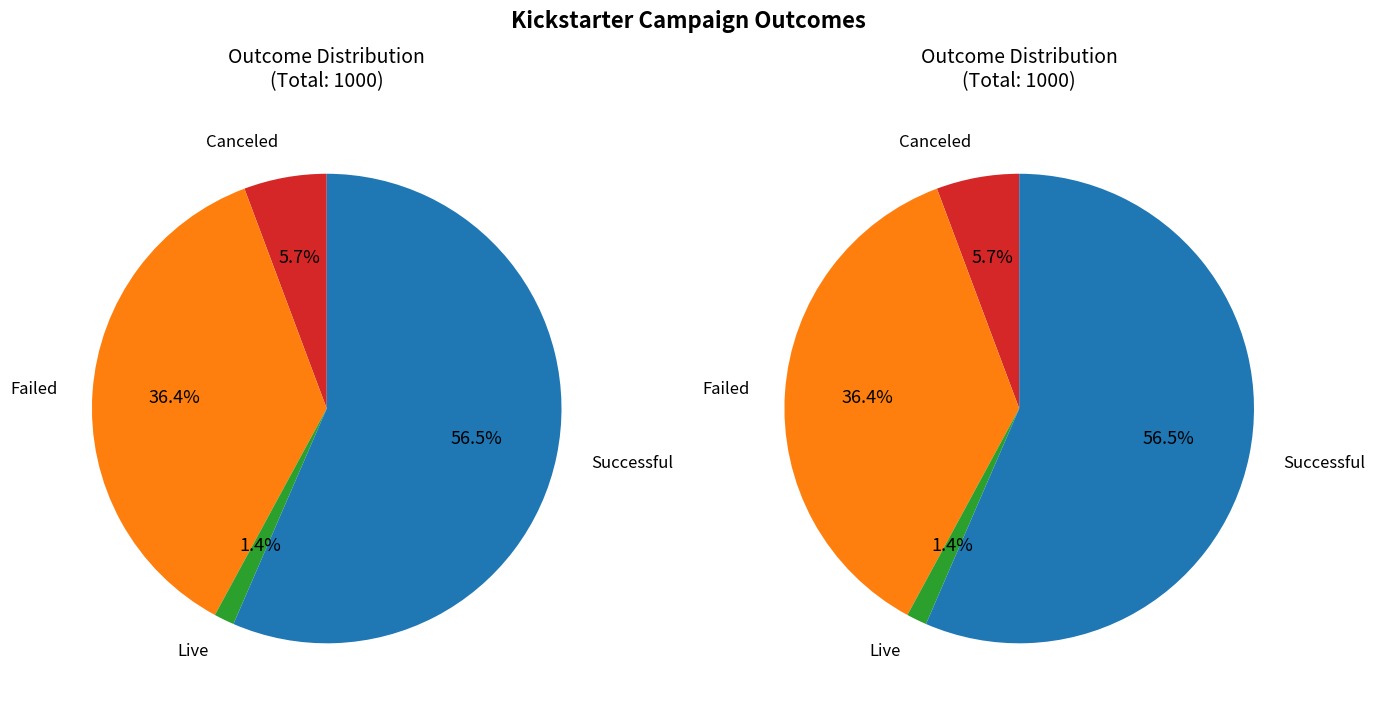

To the nearest percent, what portion does canceled represent?

6%